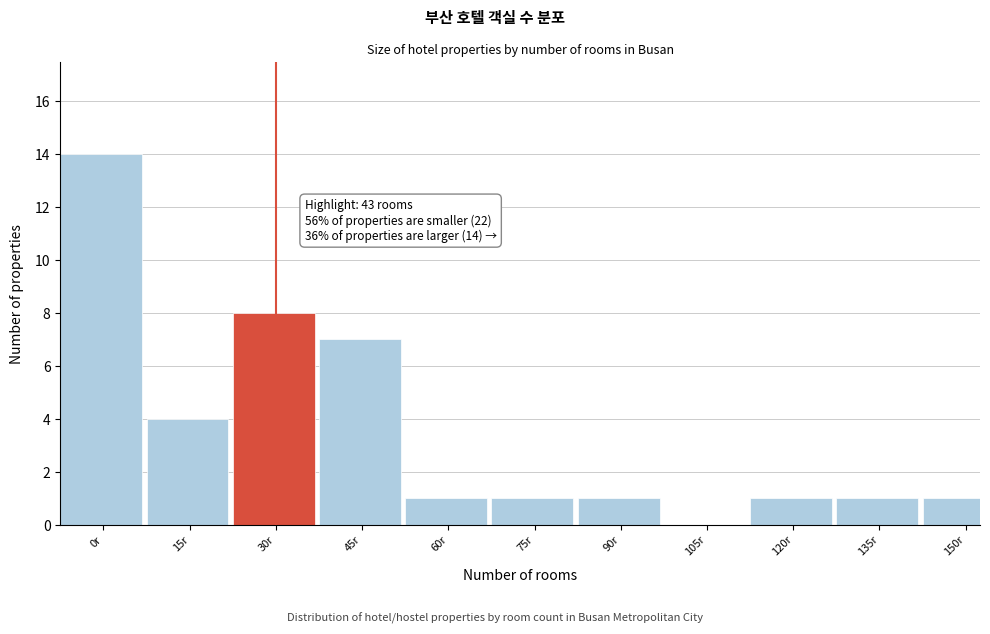

Reading left to right, transcribe all the data shown in this chart.

0r=14	15r=4	30r=8	45r=7	60r=1	75r=1	90r=1	105r=0	120r=1	135r=1	150r=1